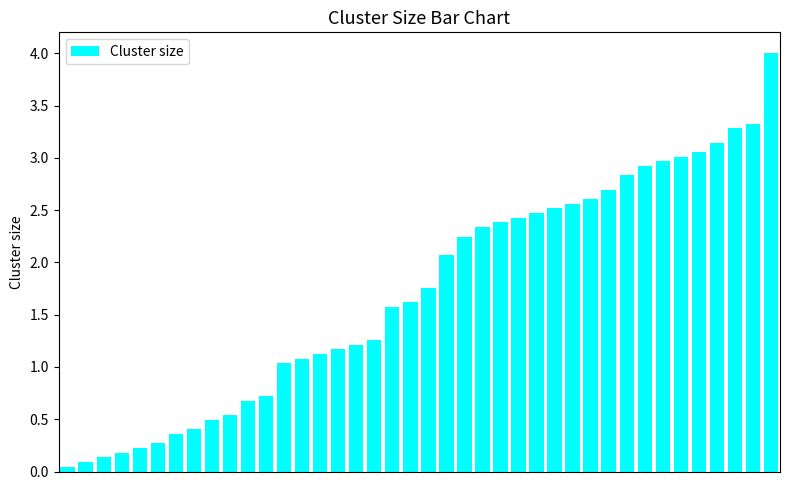

What is the maximum value shown in the chart?

4.0